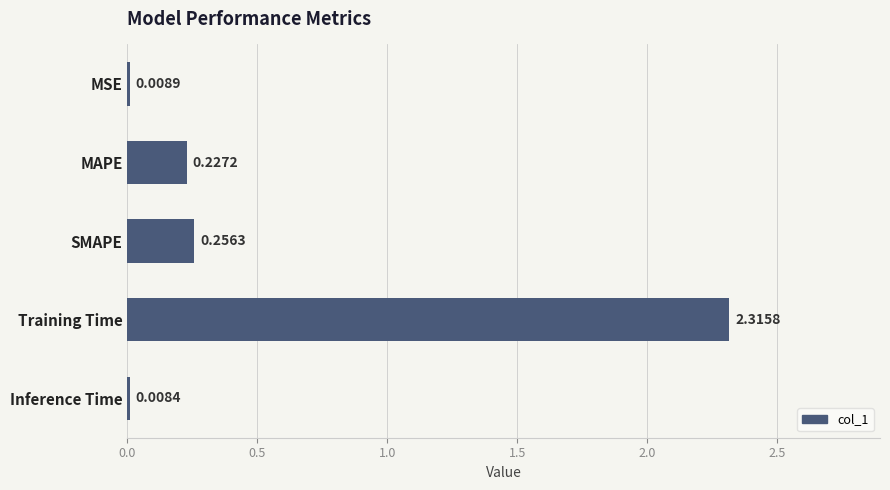

Are the bars horizontal?

Yes